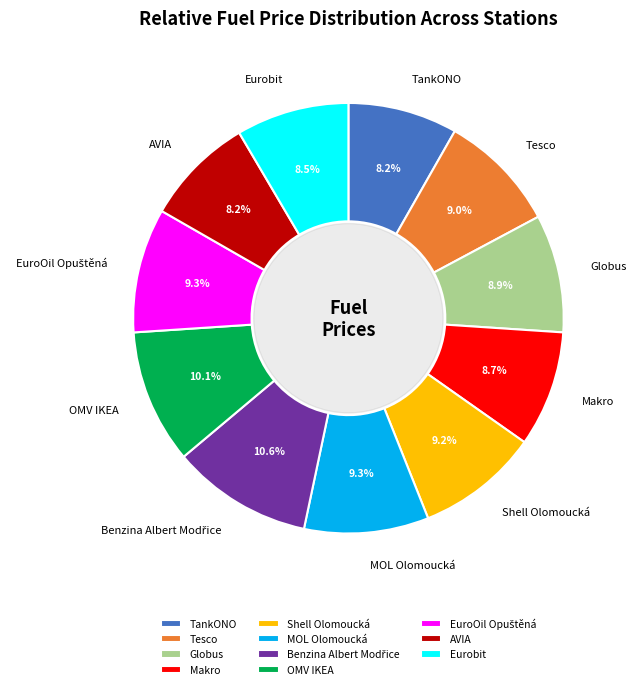

What percentage do Eurobit and AVIA together represent?

16.7%